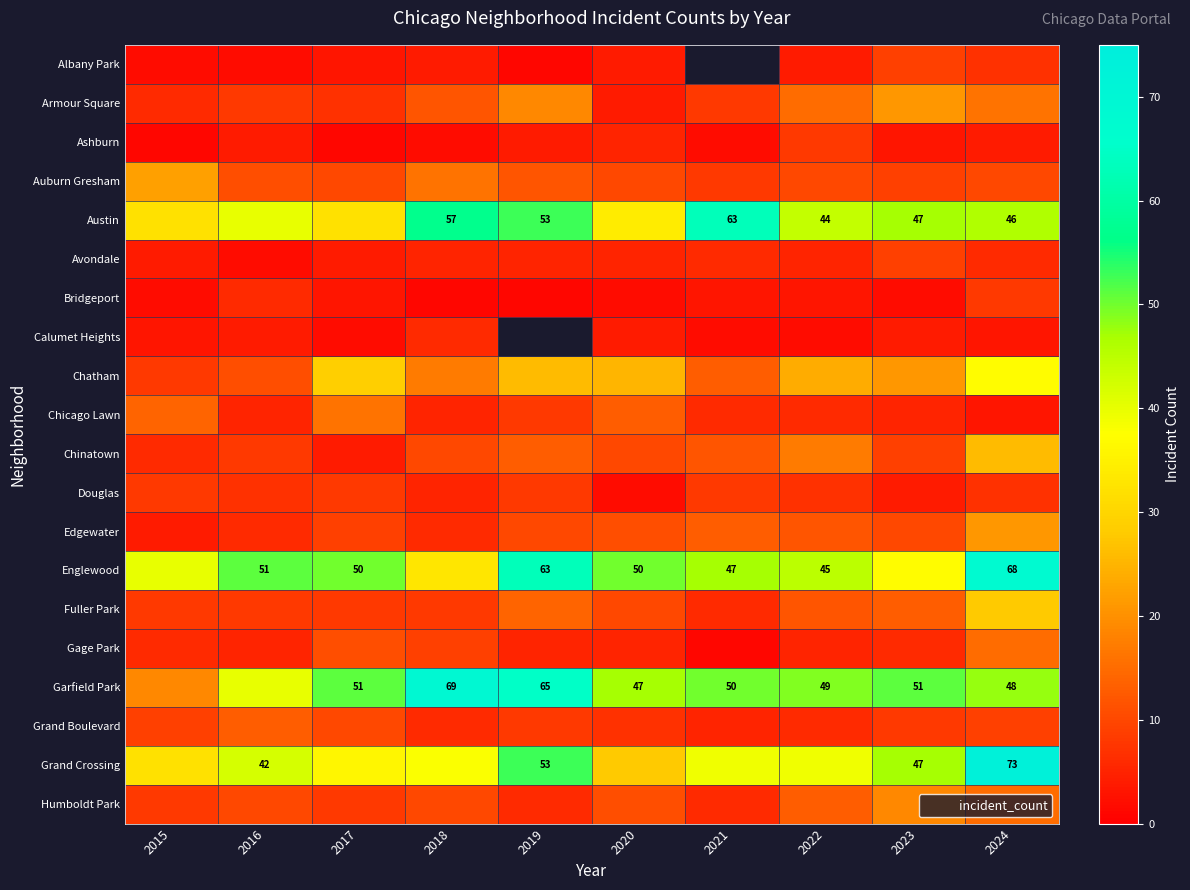

The value of Austin at 2019 is 28. True or false?

False